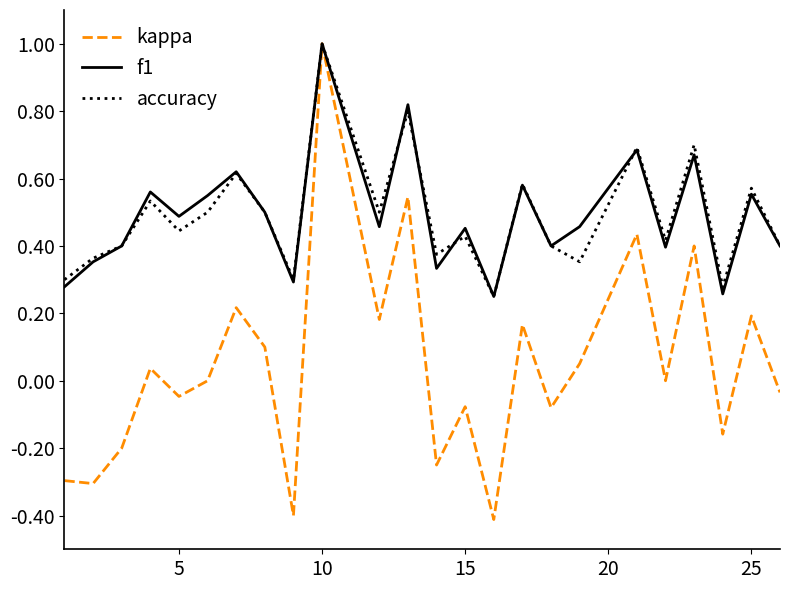

What are all the series names shown in the legend?

kappa, f1, accuracy